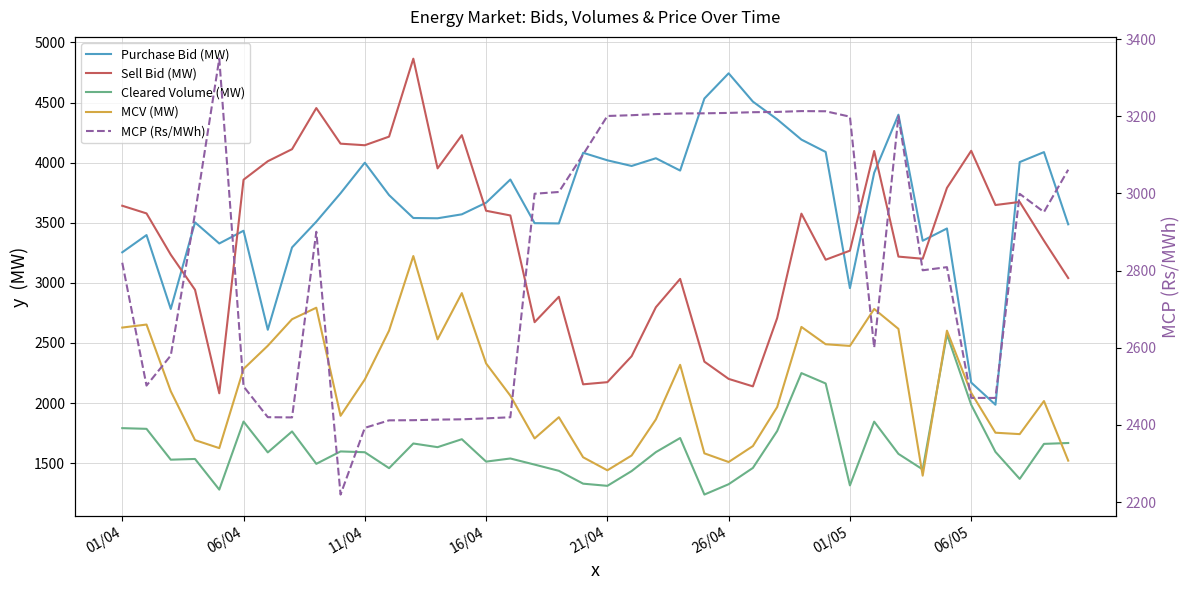

The value of Sell Bid (MW) at 13 is 3952.5. True or false?

True